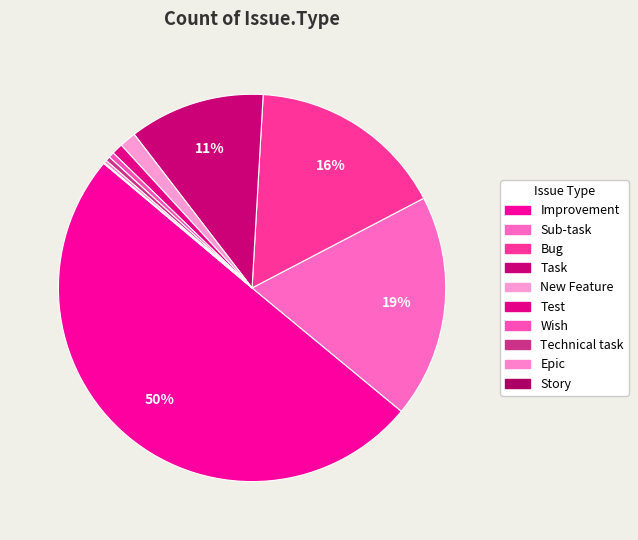

Rank the categories by value from highest to lowest.

Improvement, Sub-task, Bug, Task, New Feature, Test, Wish, Technical task, Epic, Story